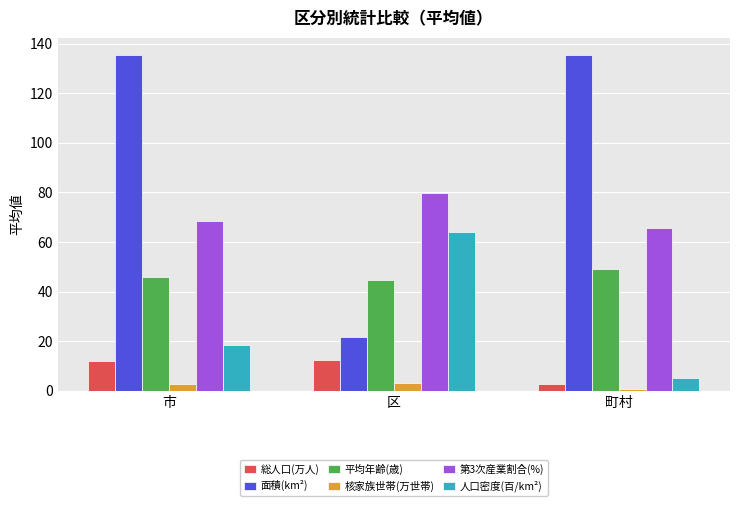

What is the label of the 1st bar from the left?

市